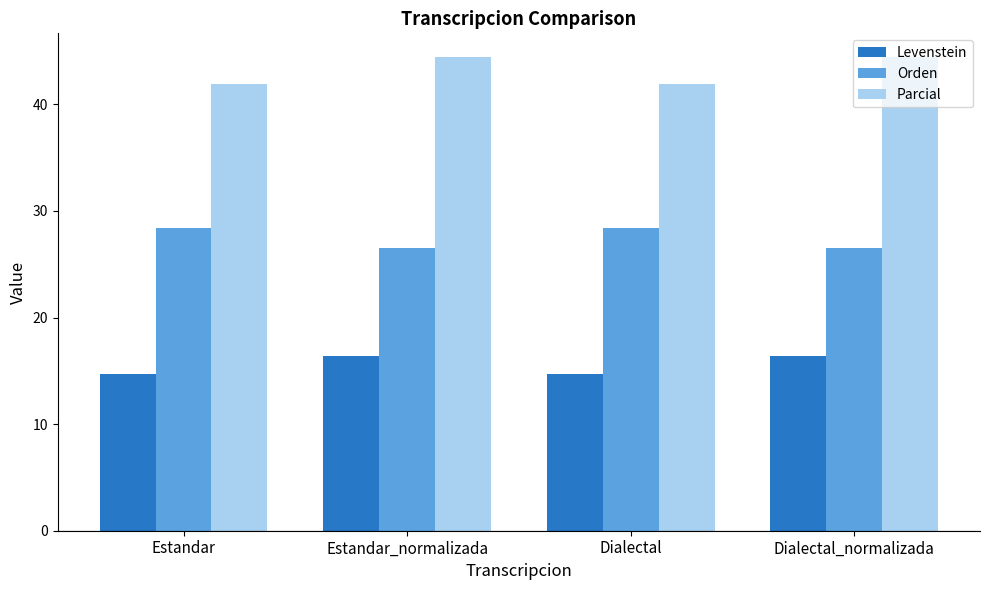

What is the highest value of the Parcial series?

44.4